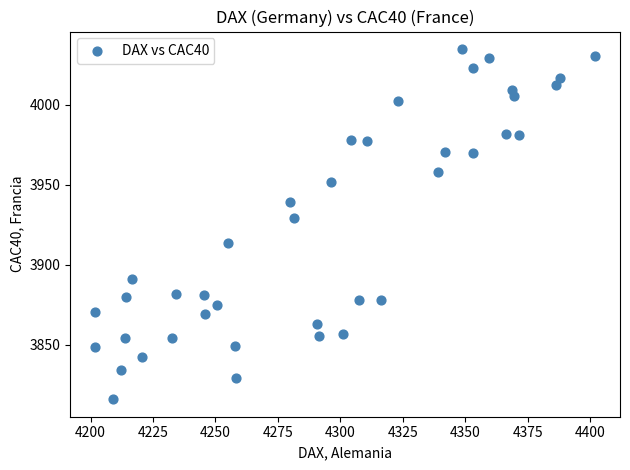

What is the range of X values (max minus min)?

200.2